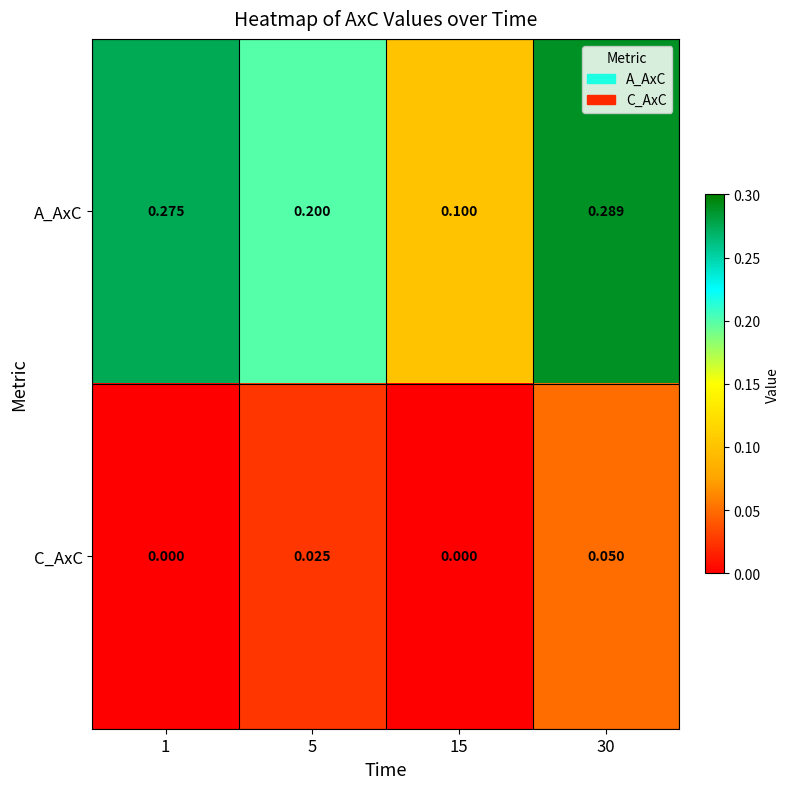

Rank the series by their maximum value, from highest to lowest.

A_AxC, C_AxC